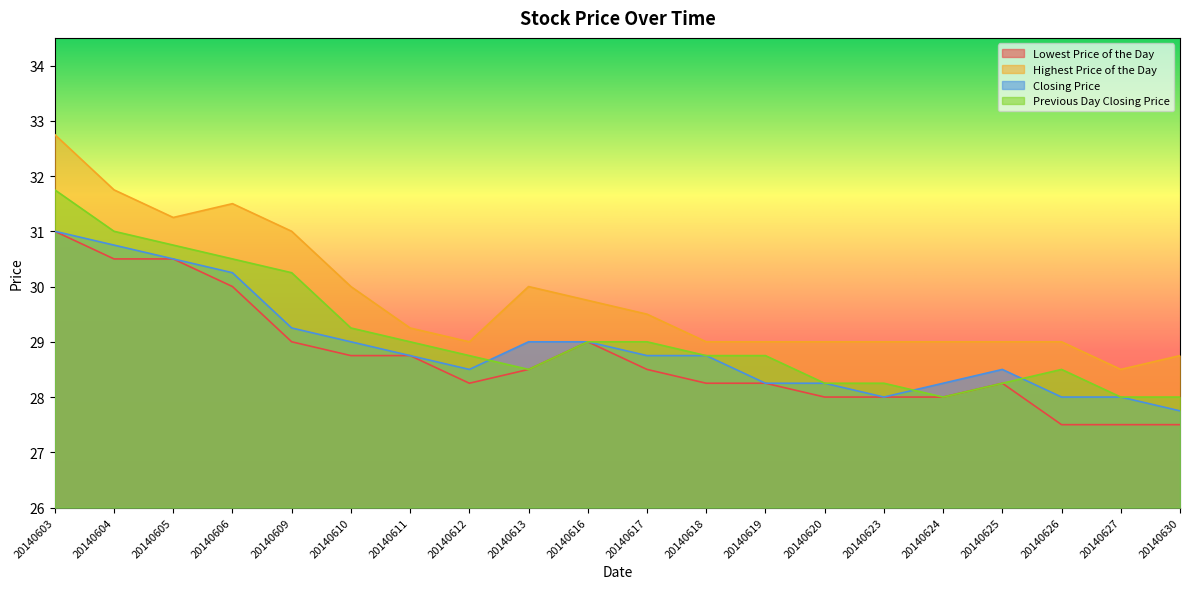

True or false: Highest Price of the Day and Closing Price intersect in this chart.

False